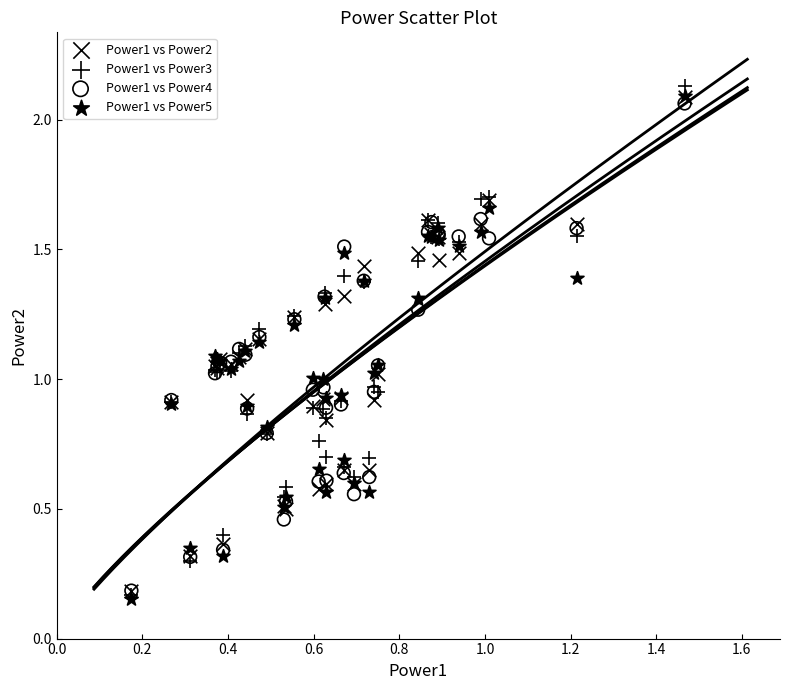

What are all the series names shown in the legend?

Power1 vs Power2, Power1 vs Power3, Power1 vs Power4, Power1 vs Power5